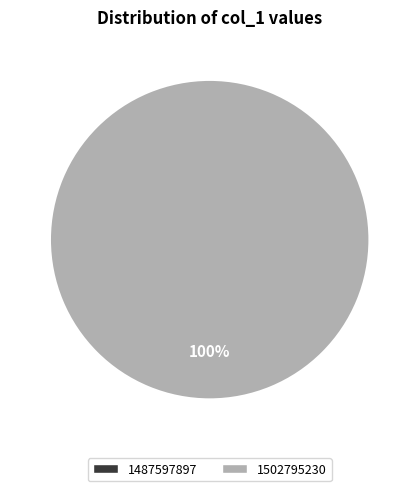

Count the number of slices in the pie.

2